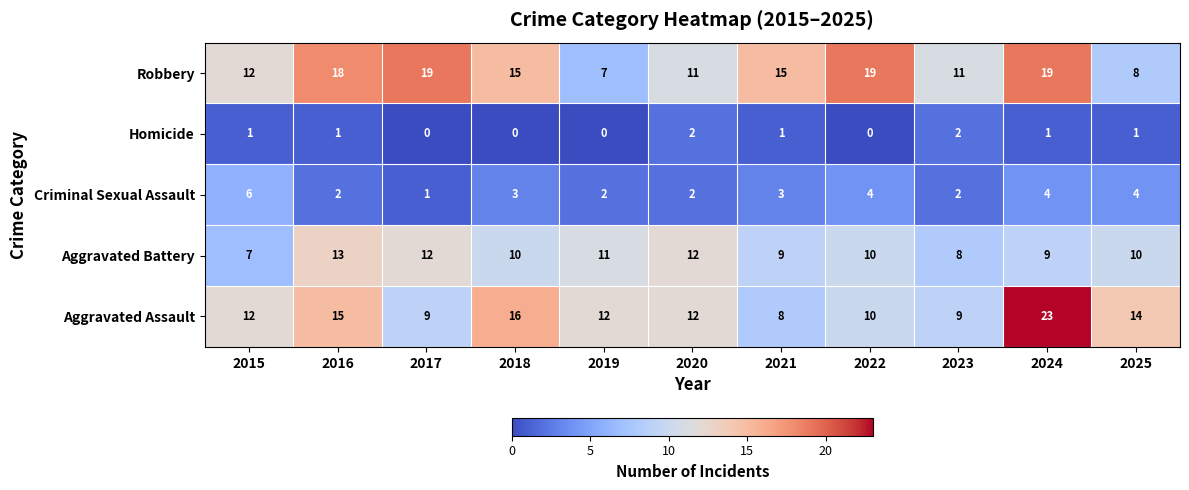

Which series has the widest spread of values?

Aggravated Assault